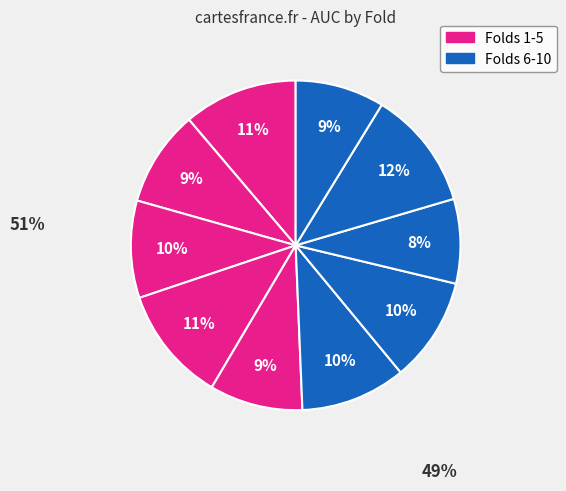

Which category has the smallest portion of the pie?

8